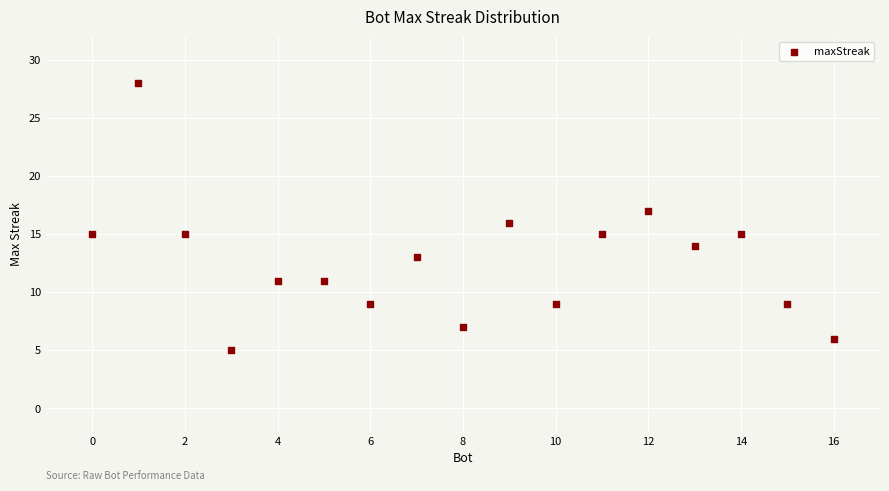

What is the range of Y values (max minus min)?

23